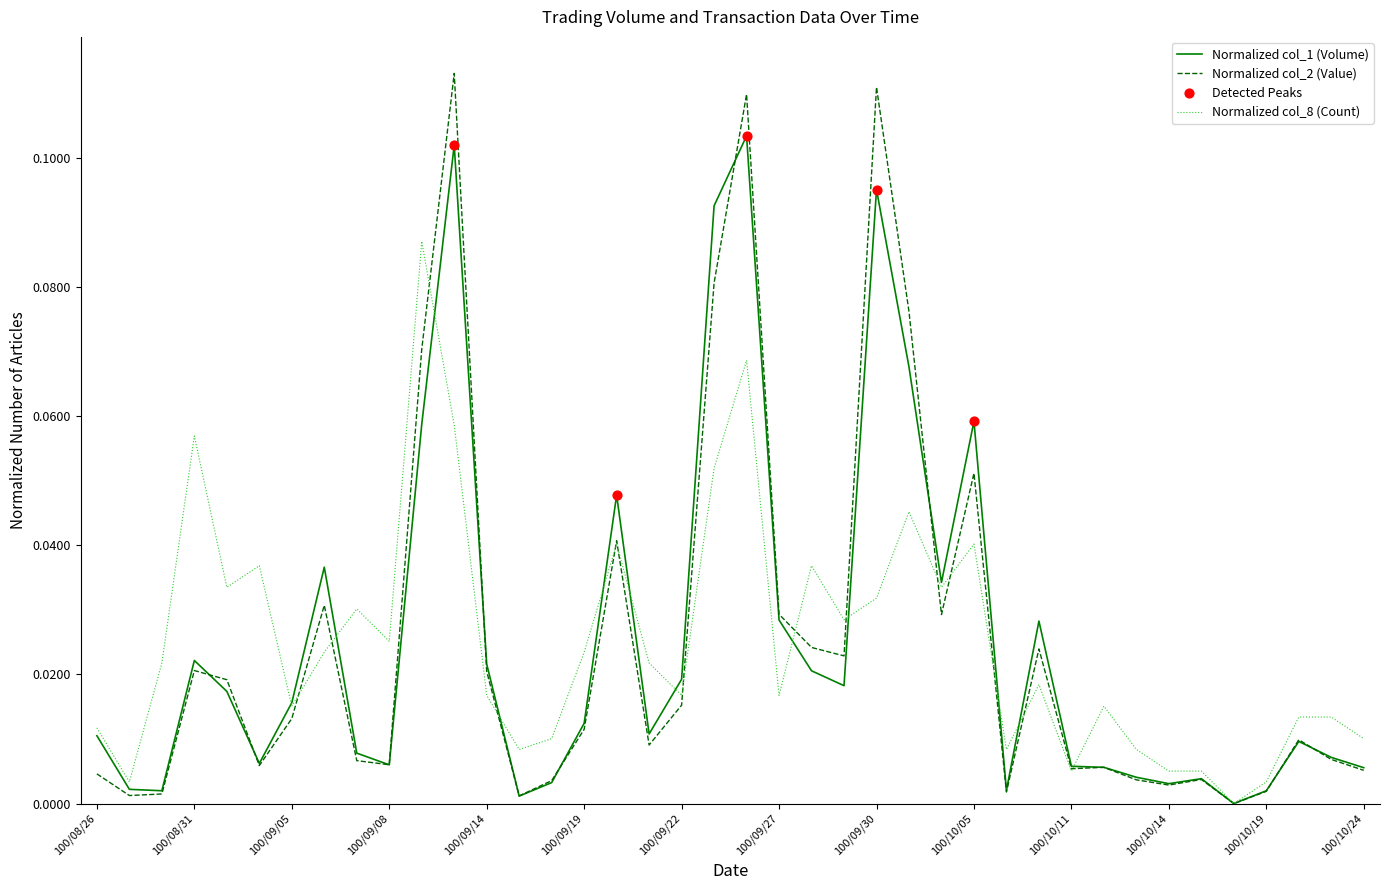

List the series in order of their peak value, lowest first.

Normalized col_8 (Count), Normalized col_1 (Volume), Normalized col_2 (Value)